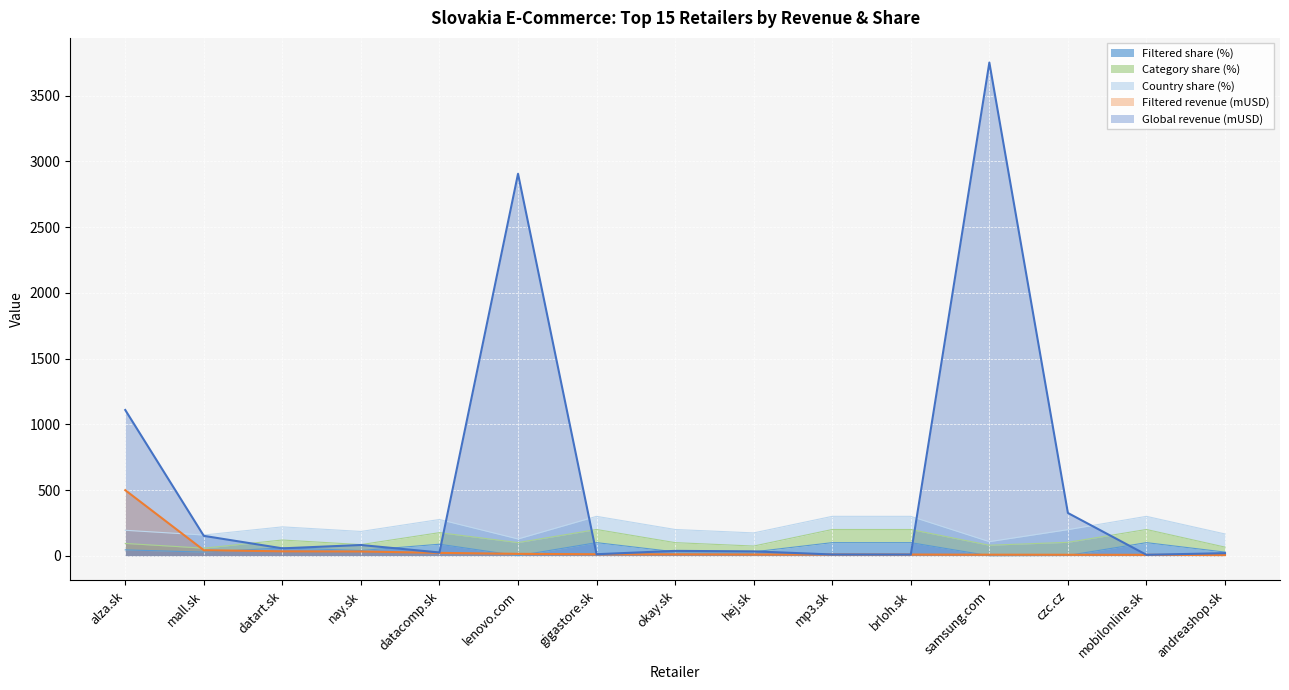

At which label is Filtered revenue (mUSD) closest to 252?

mall.sk